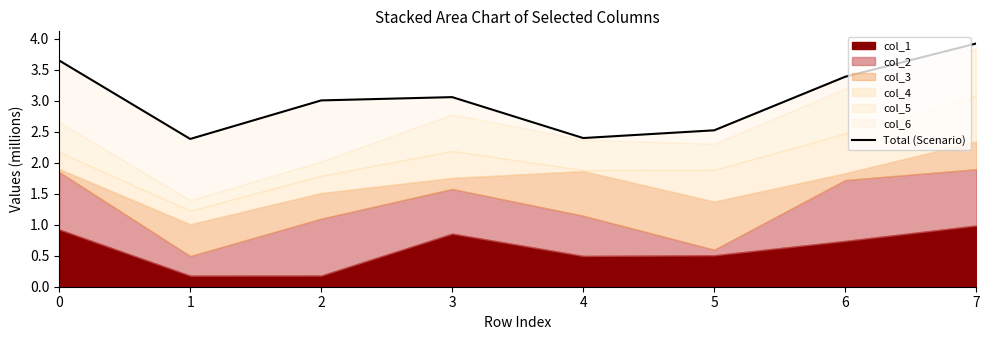

At which label is the value closest to 3?

2